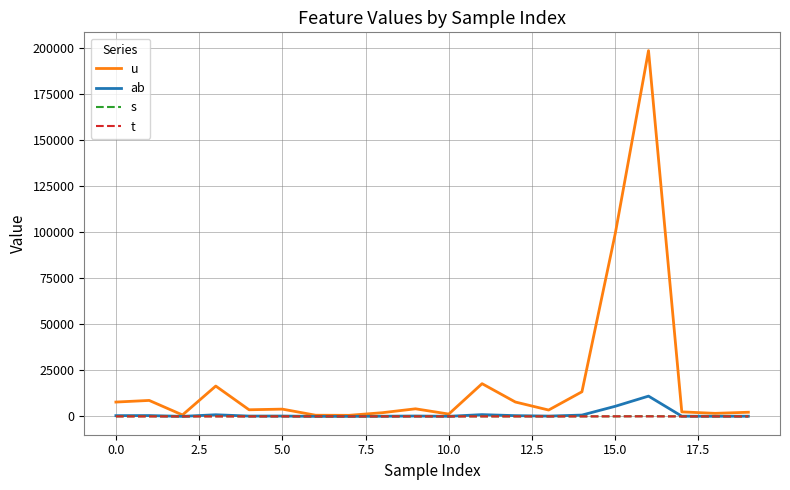

Which series has the largest total across all categories?

u